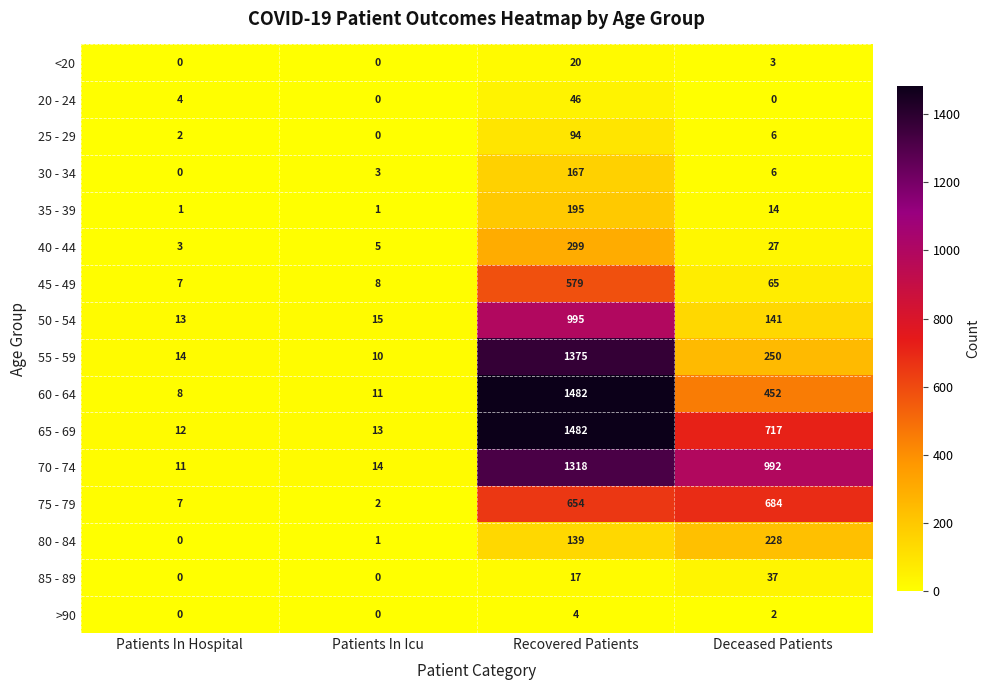

Rank the categories by 60 - 64 value from highest to lowest.

Recovered Patients, Deceased Patients, Patients In Icu, Patients In Hospital